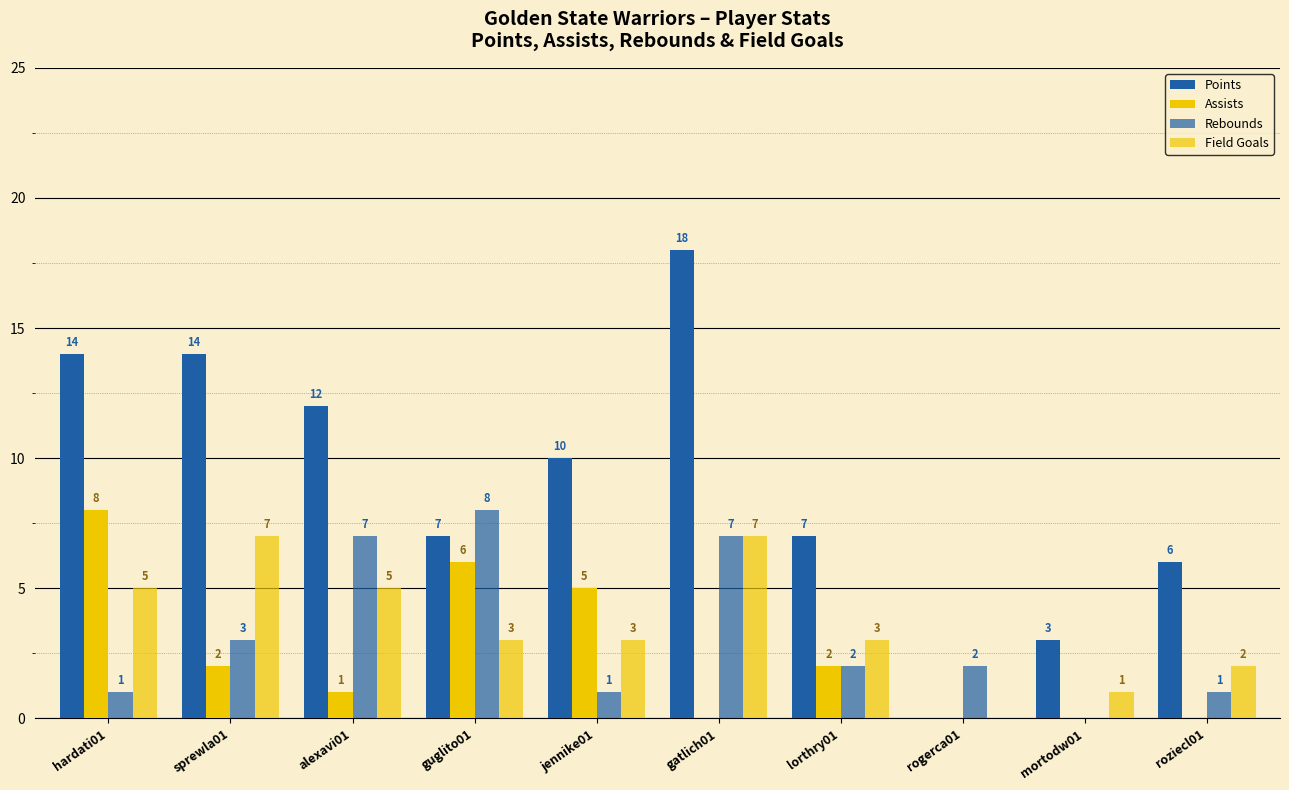

How many groups of bars are there?

10